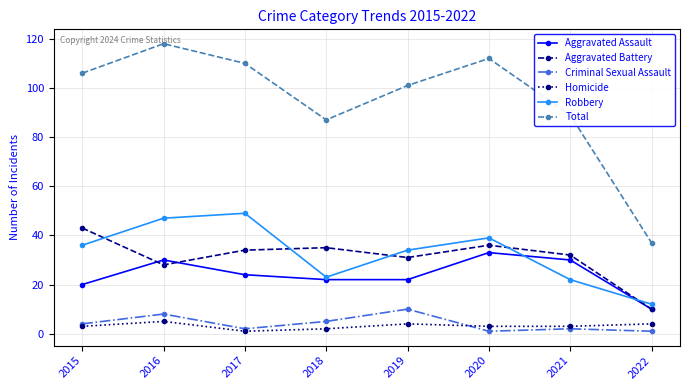

Reading right to left, list all the values displayed in this chart.

Aggravated Assault: 10	30	33	22	22	24	30	20
Aggravated Battery: 10	32	36	31	35	34	28	43
Criminal Sexual Assault: 1	2	1	10	5	2	8	4
Homicide: 4	3	3	4	2	1	5	3
Robbery: 12	22	39	34	23	49	47	36
Total: 37	89	112	101	87	110	118	106